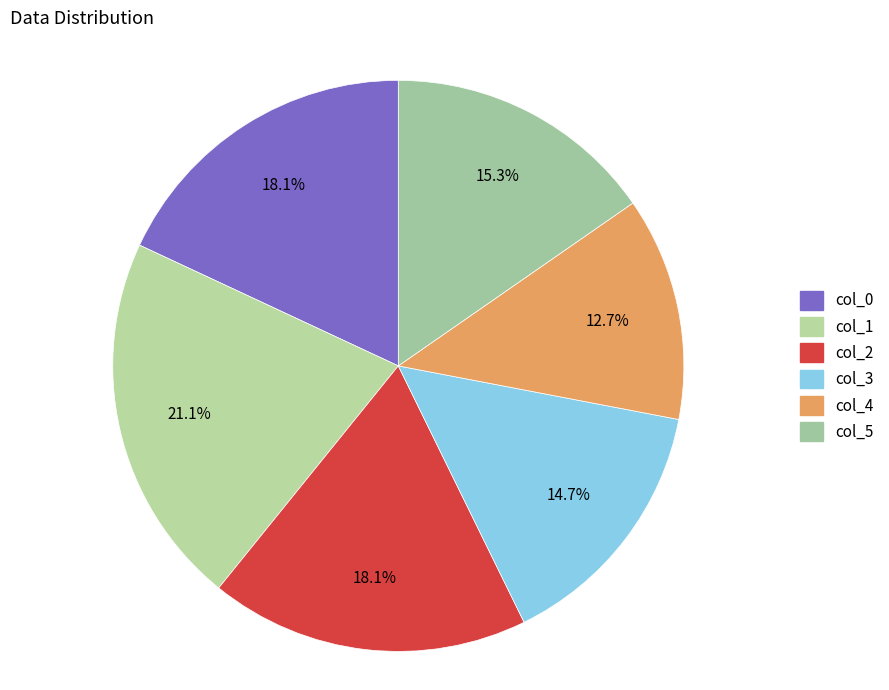

Does any single category account for the majority?

No